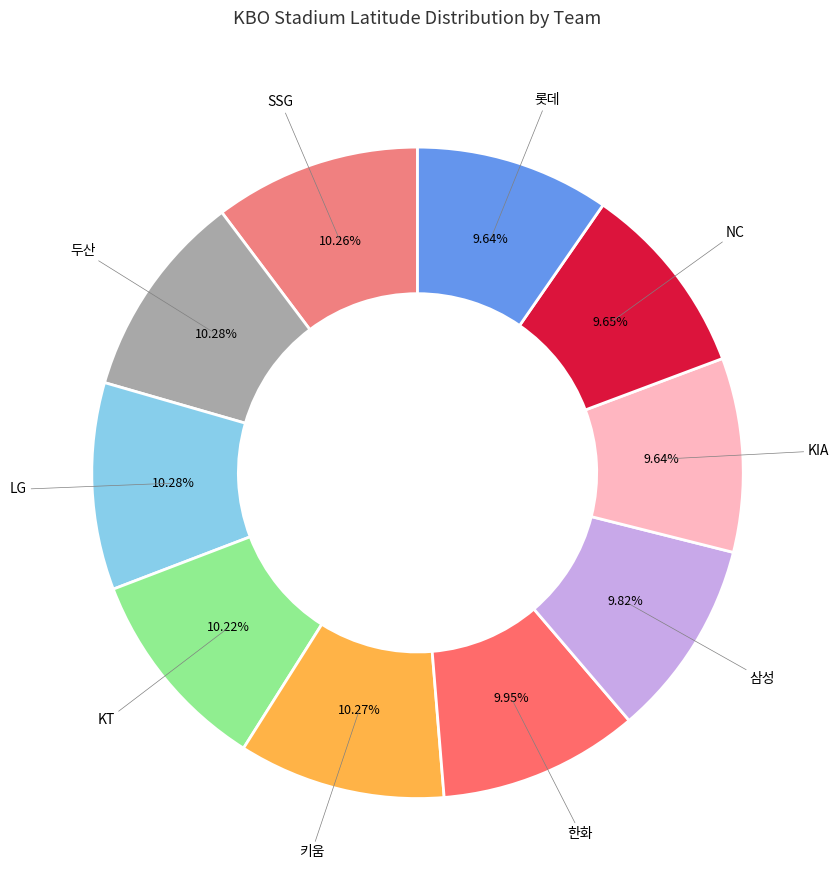

The KT slice represents 10% of the pie. True or false?

True